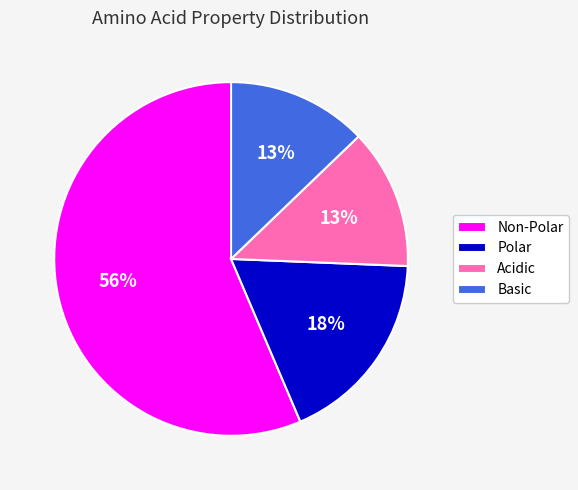

Is the sum of Polar and Non-Polar greater than half?

Yes